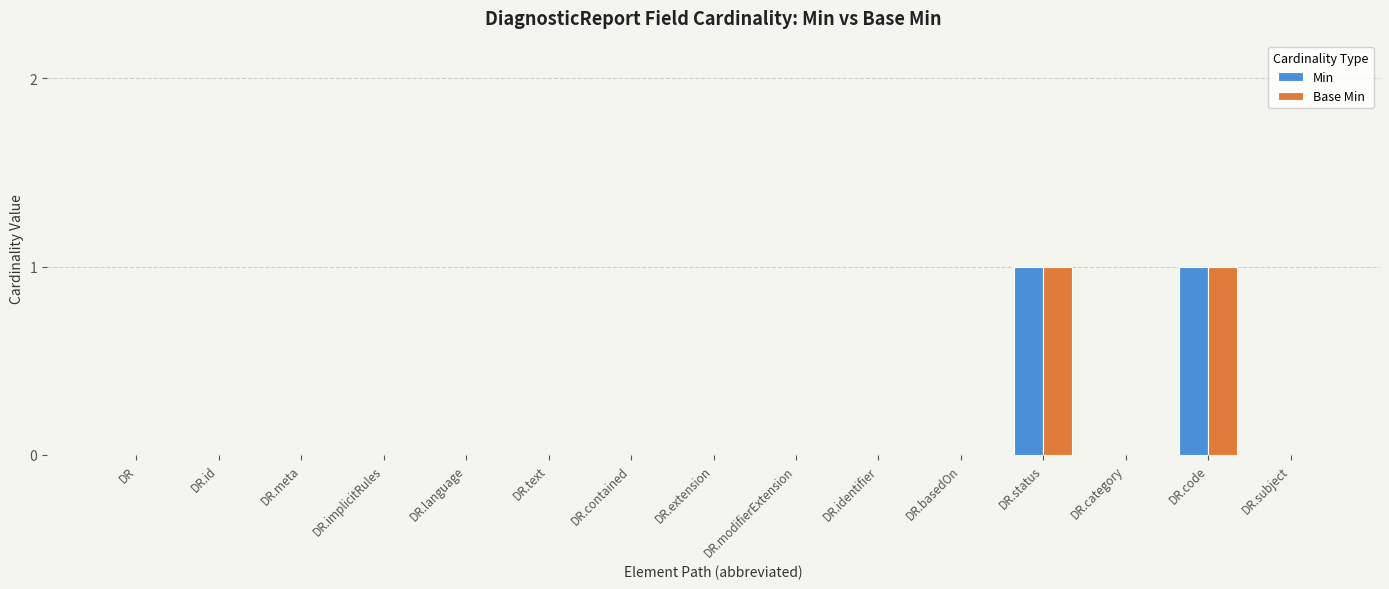

How many Min values are between 0 and 1?

15